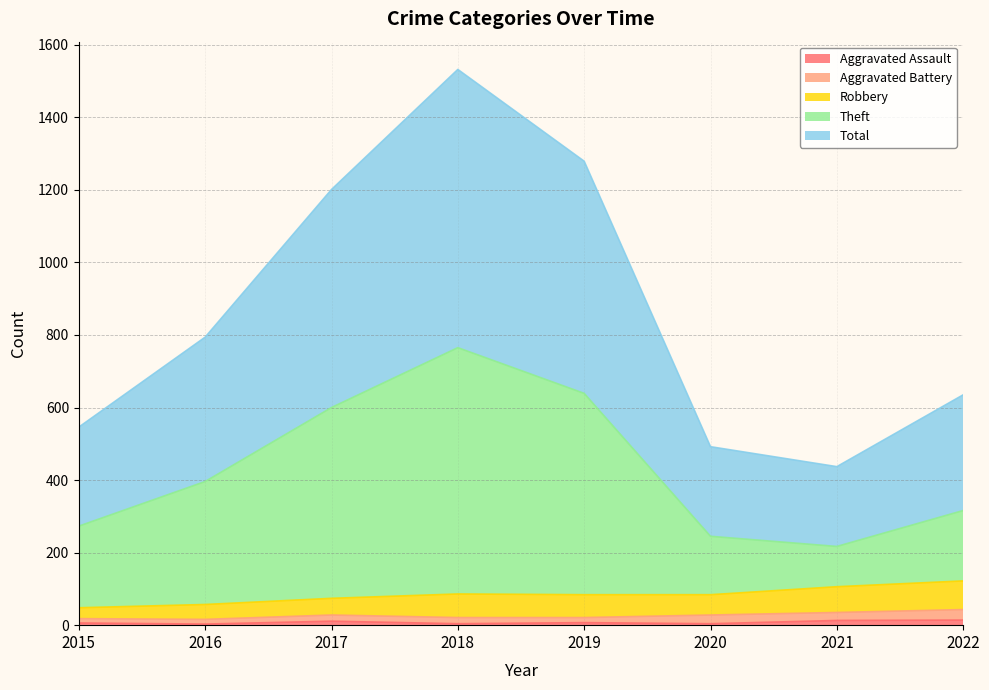

True or false: Total and Aggravated Assault intersect in this chart.

False